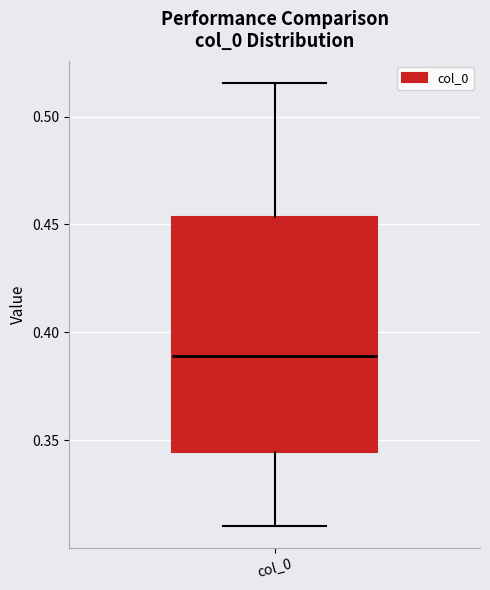

Where does the upper whisker of the box for col_0 end on the y-axis? The values are not printed on the chart, so give them approximately, as read against the axis.

0.515